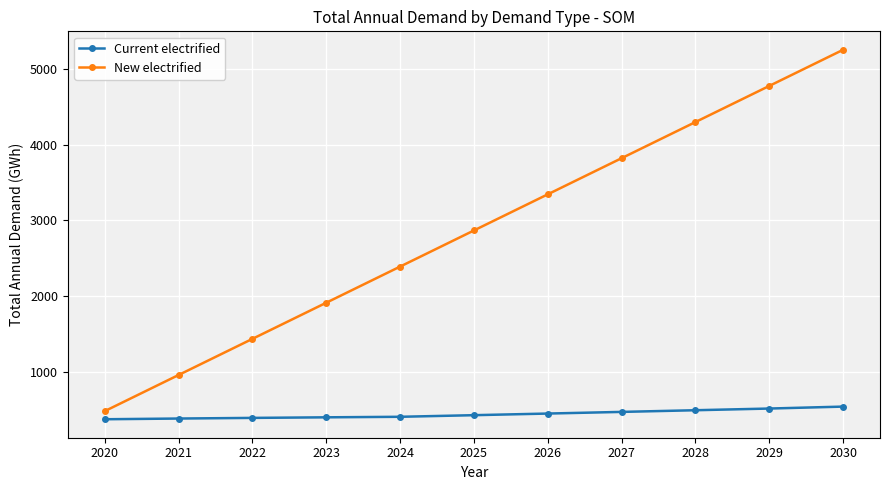

What is the sum of the New electrified values at 2023 and 2030?

7161.4